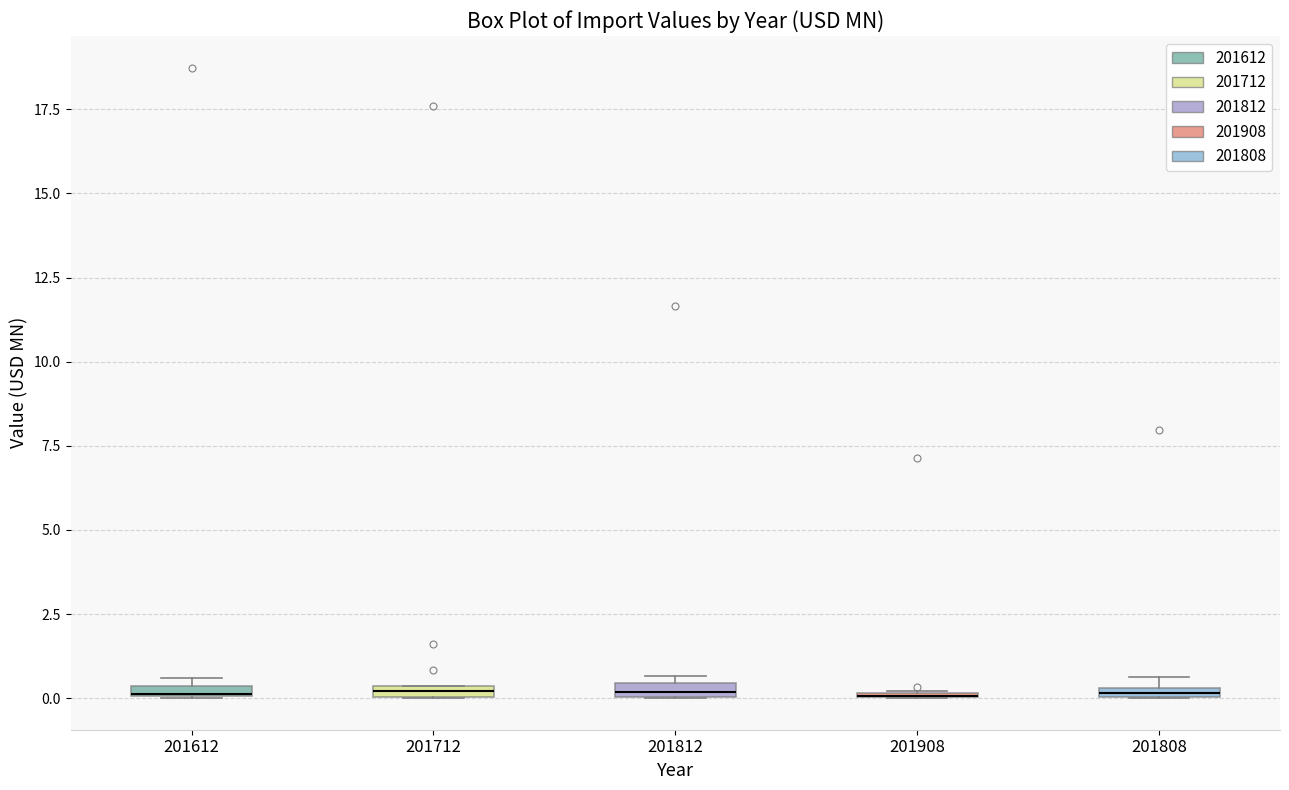

Where is the lower edge of the box at x = 201812 on the y-axis? The values are not printed on the chart, so give them approximately, as read against the axis.

0.0